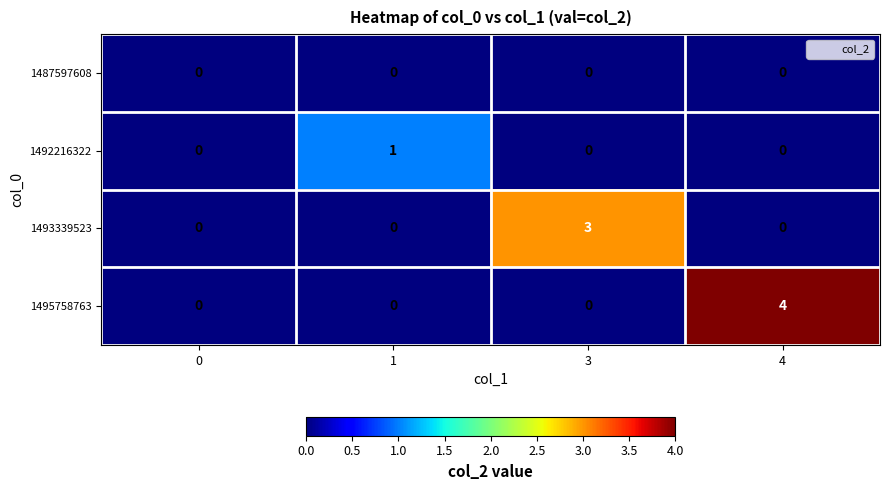

Reading right to left, what are all the values shown in this chart?

1487597608: 0	0	0	0
1492216322: 0	0	1	0
1493339523: 0	3	0	0
1495758763: 4	0	0	0